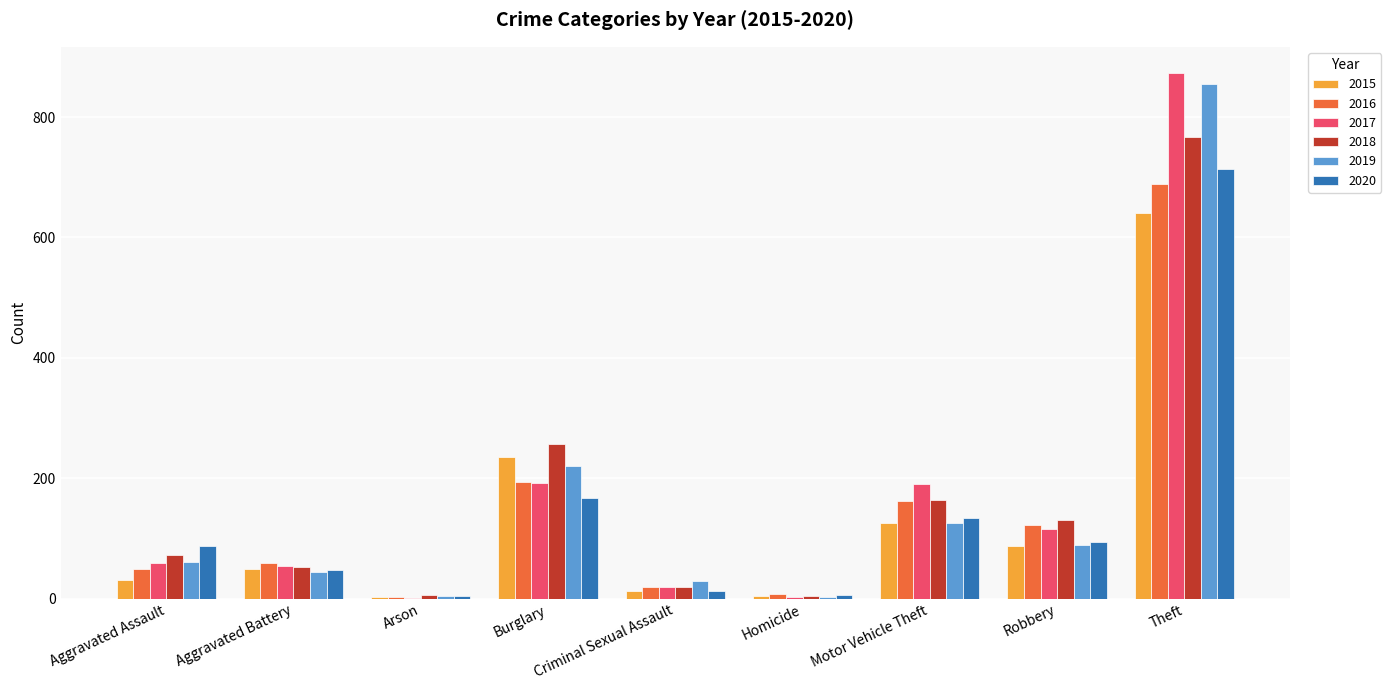

Where is 2019 nearest to the value 429?

Burglary